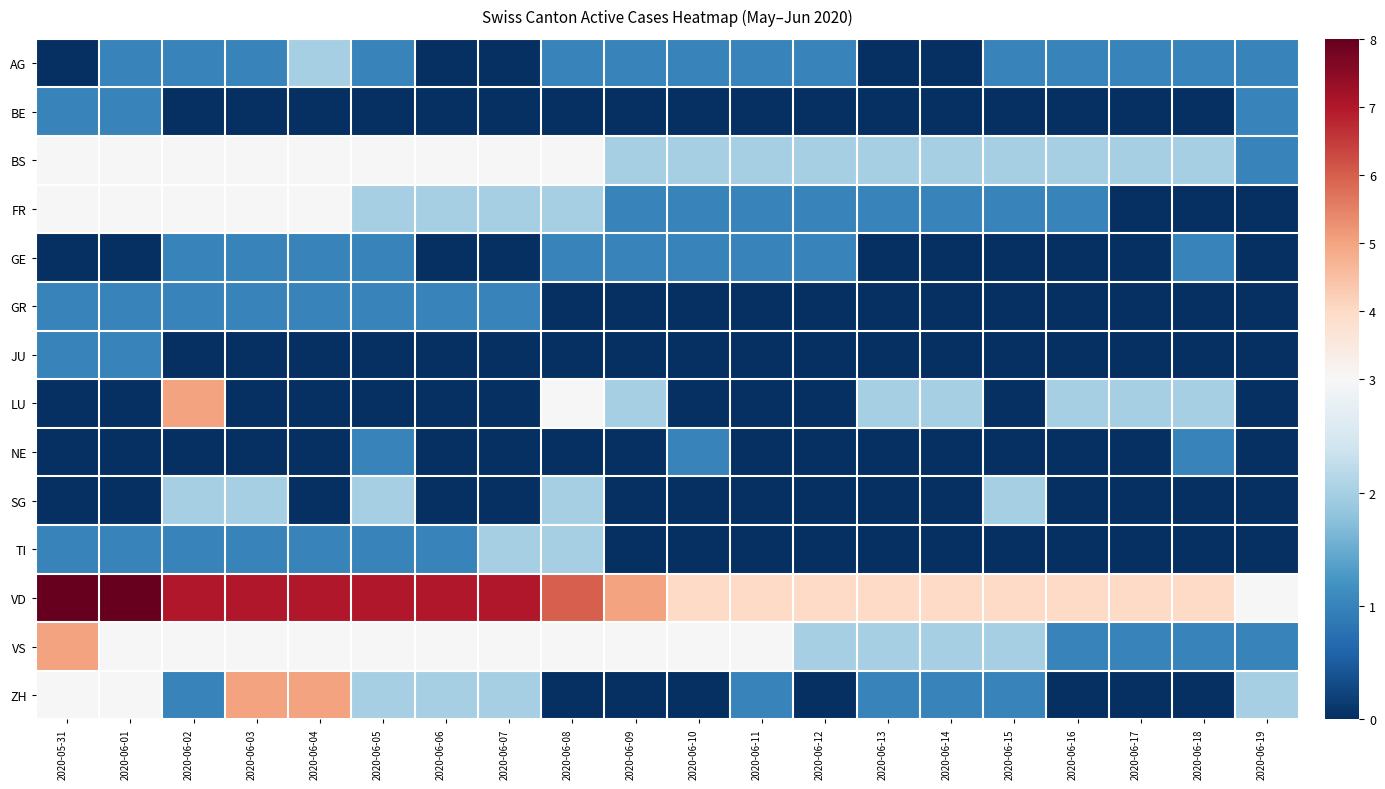

Rank the series at 2020-06-02 from lowest to highest value.

BE, JU, NE, AG, GE, GR, TI, ZH, SG, BS, FR, VS, LU, VD